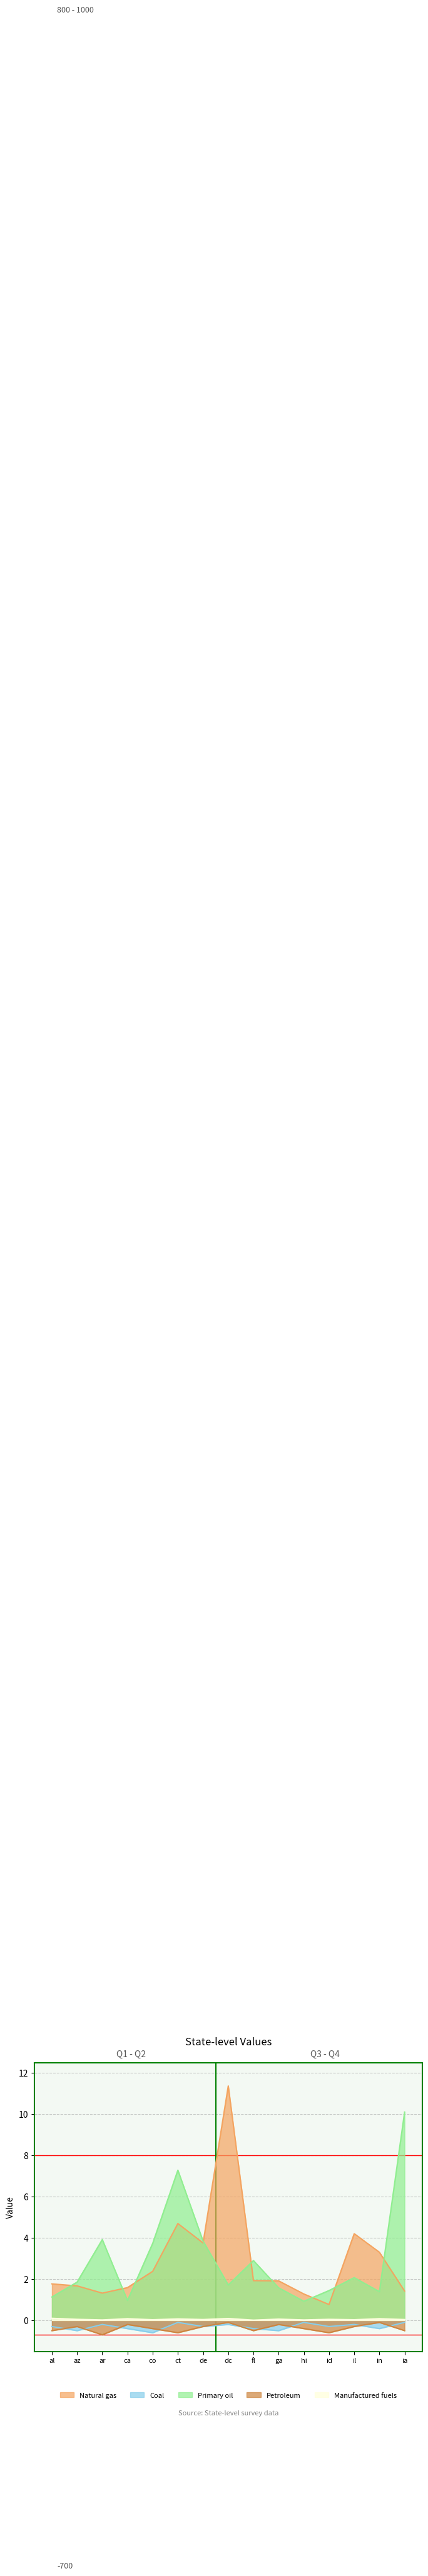

True or false: Natural gas and Manufactured fuels cross at least once.

False